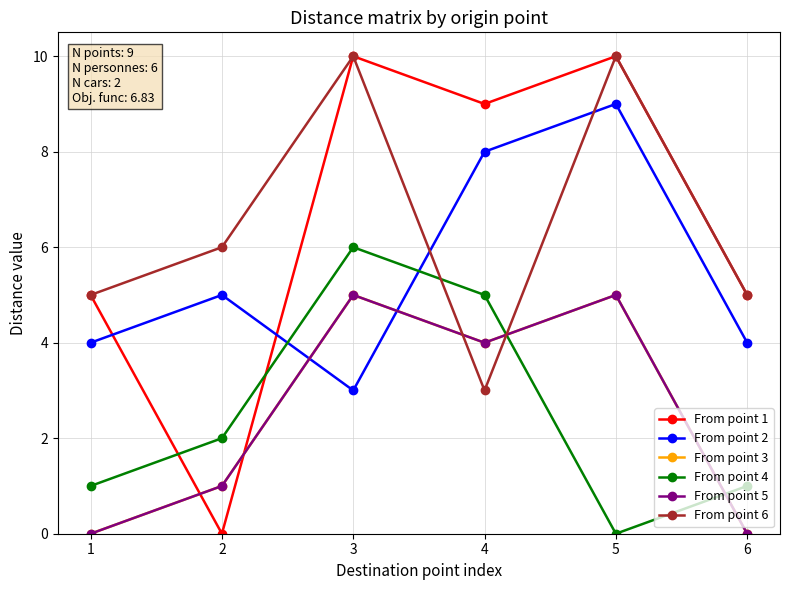

What is the difference between the From point 2 values at 1 and 2?

1